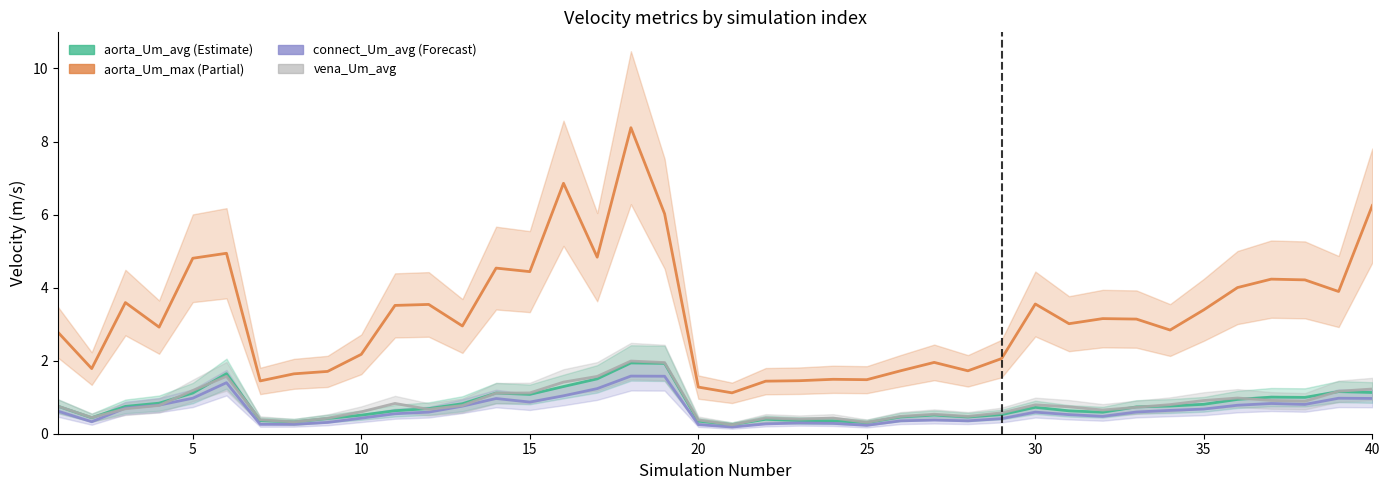

What is the greatest value displayed?

8.4